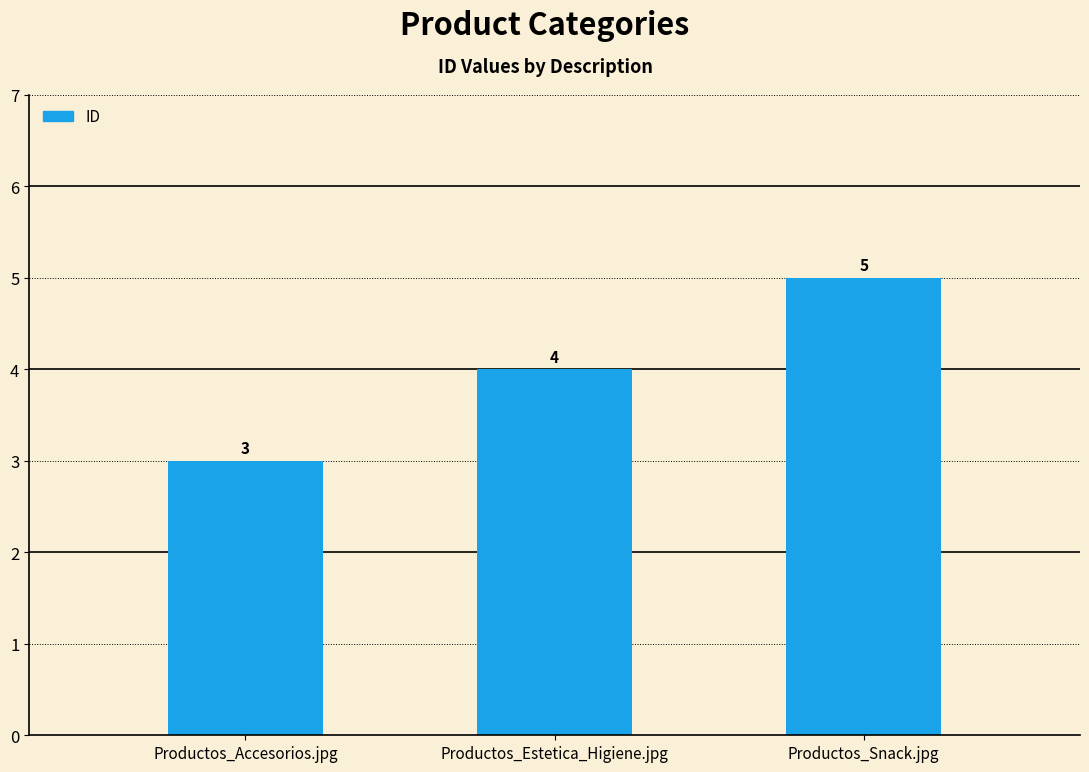

What is the sum of the values at Productos_Estetica_Higiene.jpg and Productos_Snack.jpg?

9